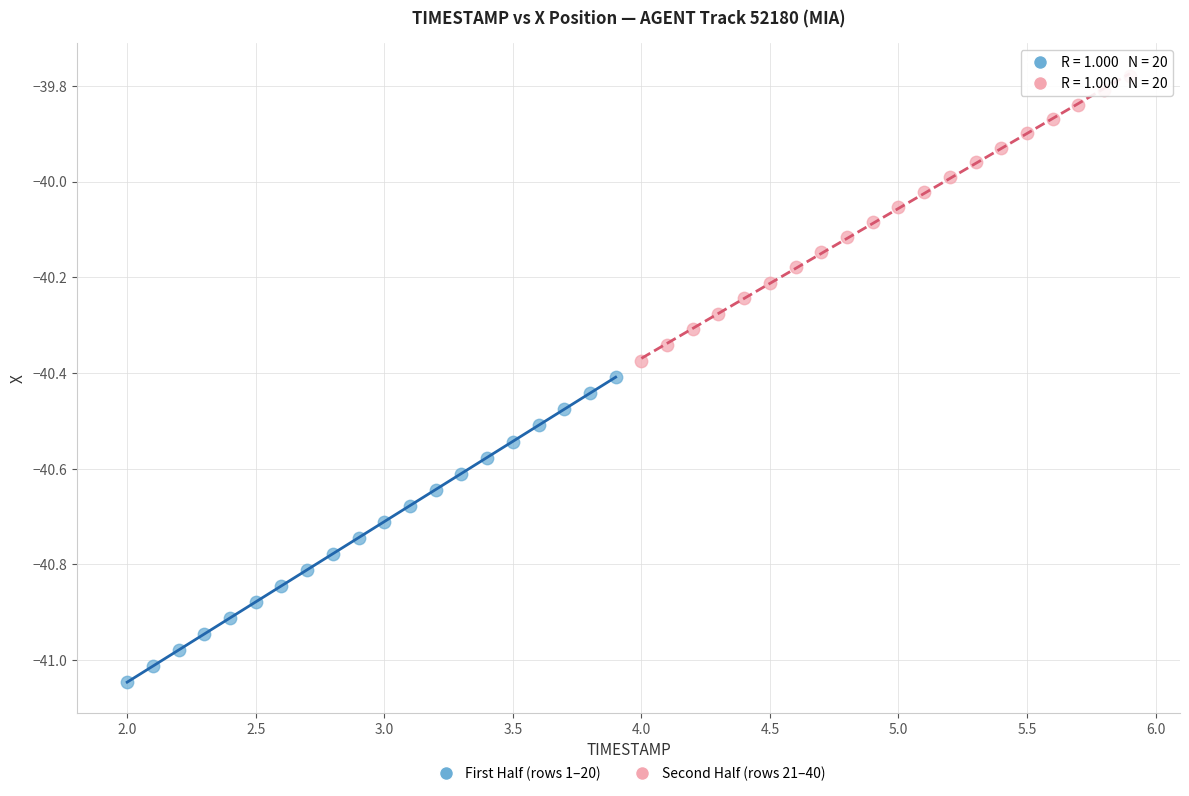

Which series reaches the minimum Y coordinate?

First Half (rows 1–20)